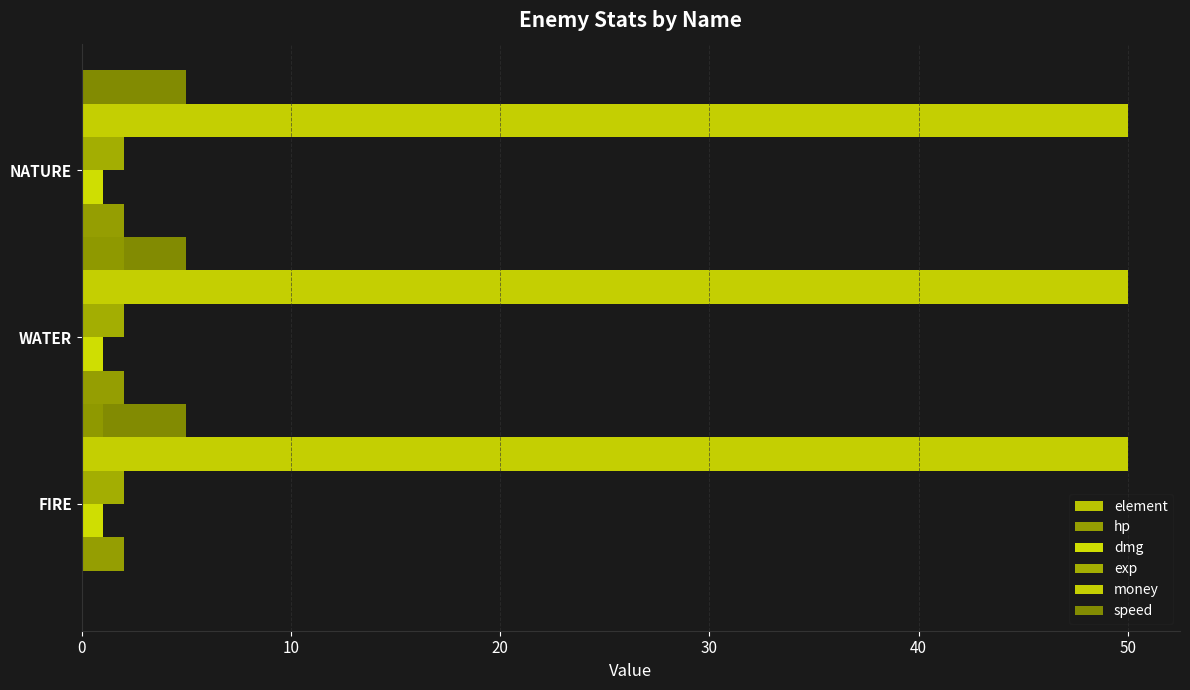

Count the number of data series in this chart.

6